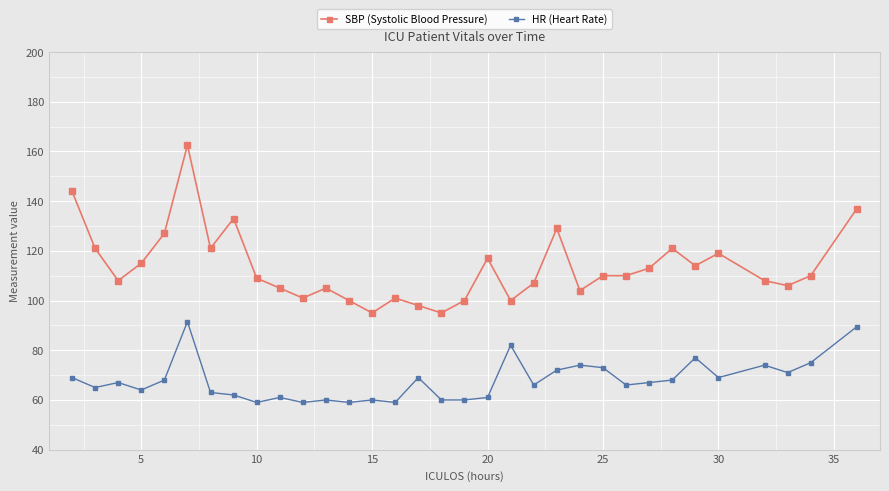

What is the maximum value shown in the chart?

162.5